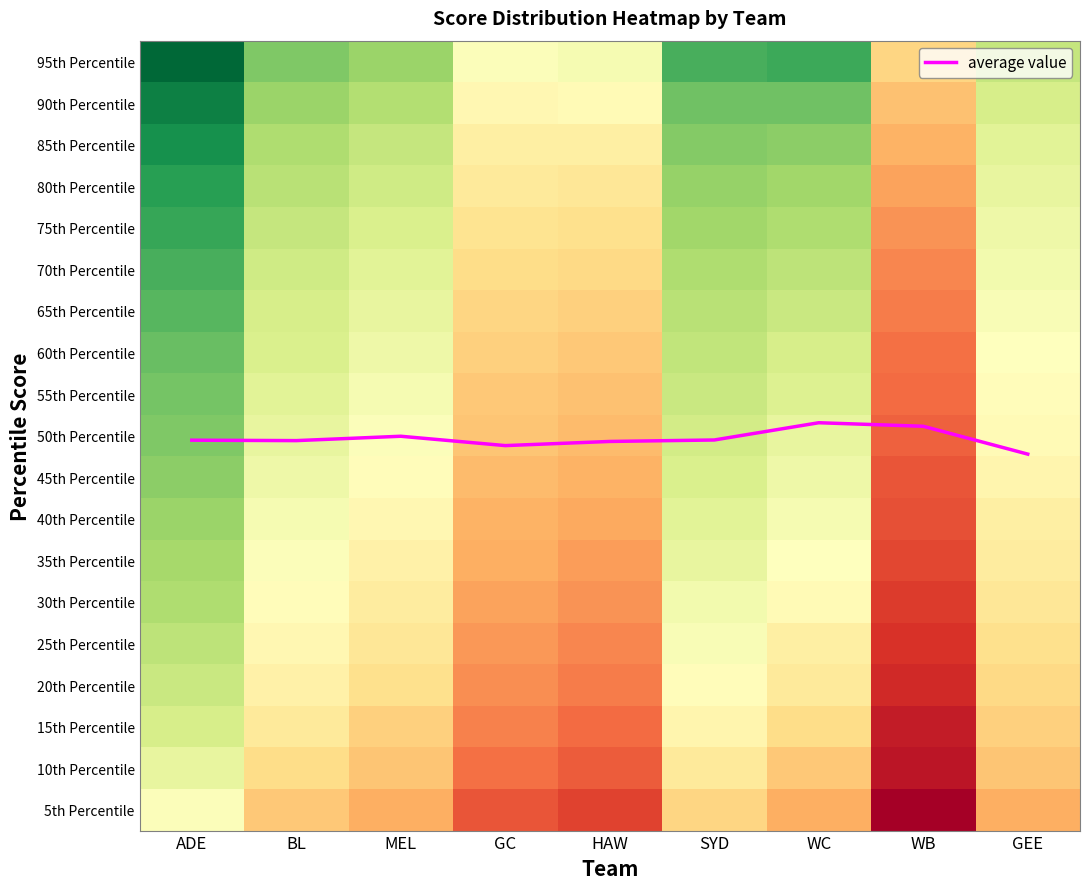

Reading right to left, extract all data points from this chart.

GEE=8.6	WB=9.2	WC=9.3	SYD=8.9	HAW=8.9	GC=8.8	MEL=9.0	BL=8.9	ADE=8.9